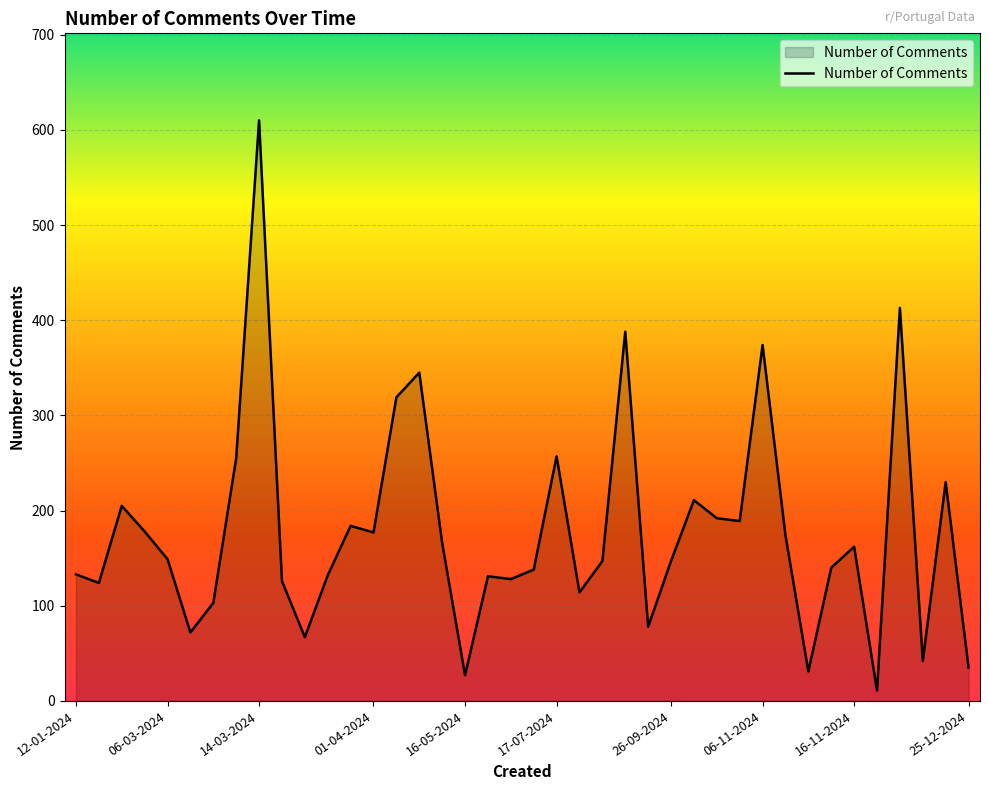

Rank the categories by value from highest to lowest.

14-03-2024, 20-11-2024, 14-08-2024, 06-11-2024, 19-04-2024, 10-04-2024, 17-07-2024, 13-03-2024, 24-12-2024, 16-10-2024, 28-02-2024, 21-10-2024, 27-10-2024, 28-03-2024, 01-03-2024, 01-04-2024, 10-11-2024, 29-04-2024, 16-11-2024, 06-03-2024, 28-07-2024, 26-09-2024, 15-11-2024, 10-07-2024, 12-01-2024, 27-03-2024, 14-06-2024, 09-07-2024, 17-03-2024, 26-02-2024, 18-07-2024, 11-03-2024, 02-09-2024, 10-03-2024, 18-03-2024, 19-12-2024, 25-12-2024, 12-11-2024, 16-05-2024, 19-11-2024